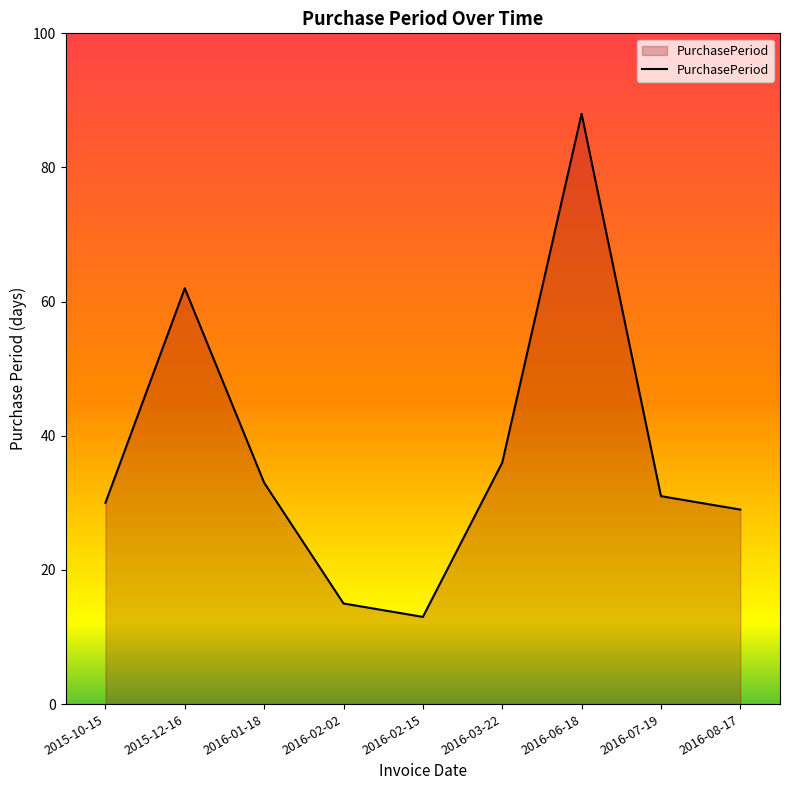

What position from the left is 2016-06-18?

7